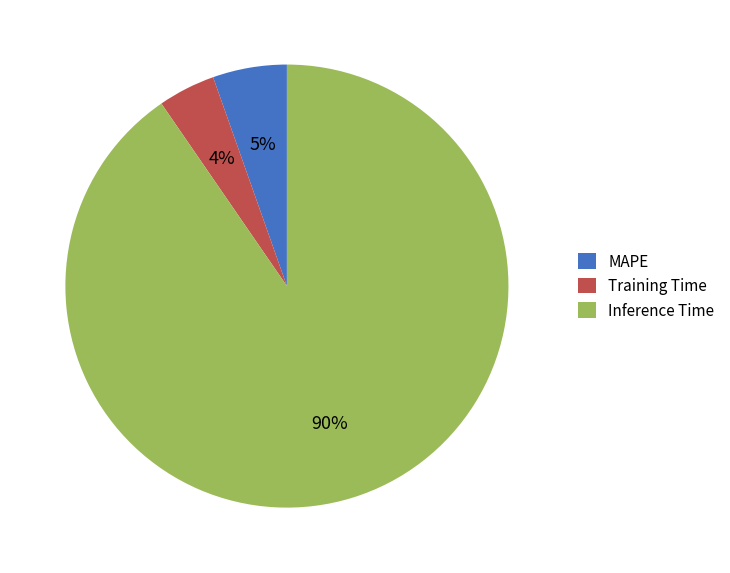

How many slices are in this pie chart?

3